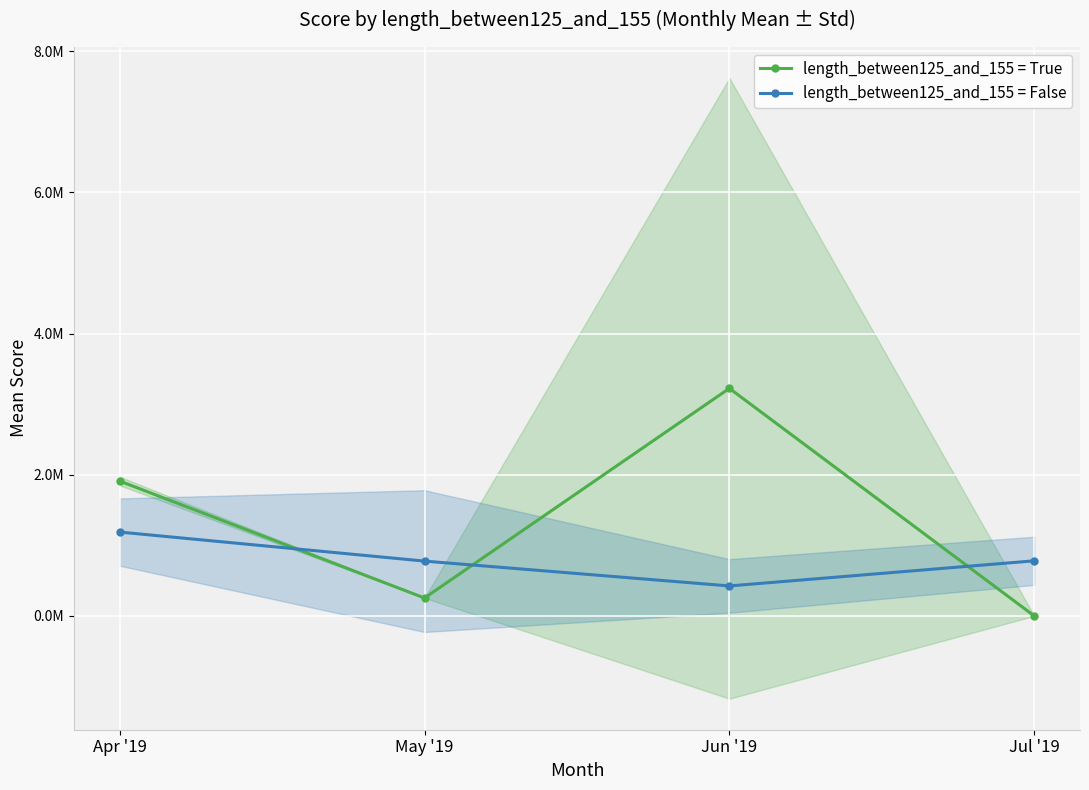

How many distinct data groups are displayed?

2